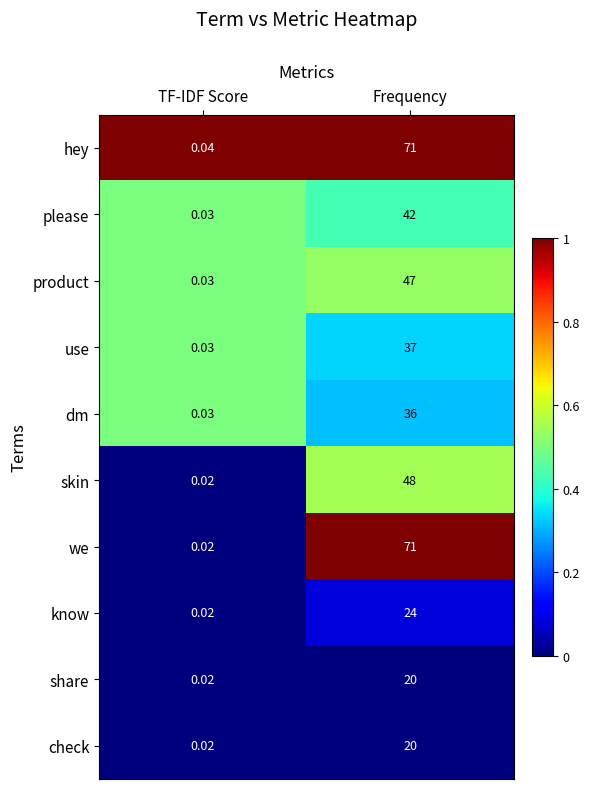

Which series has the widest spread of values?

we